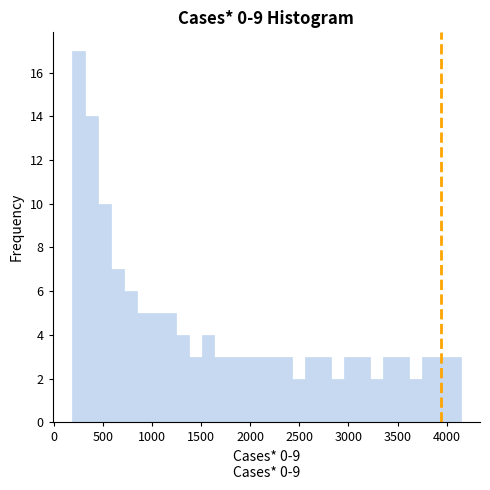

Read against the x-axis, roughly where is the centre of the tallest bar?

250